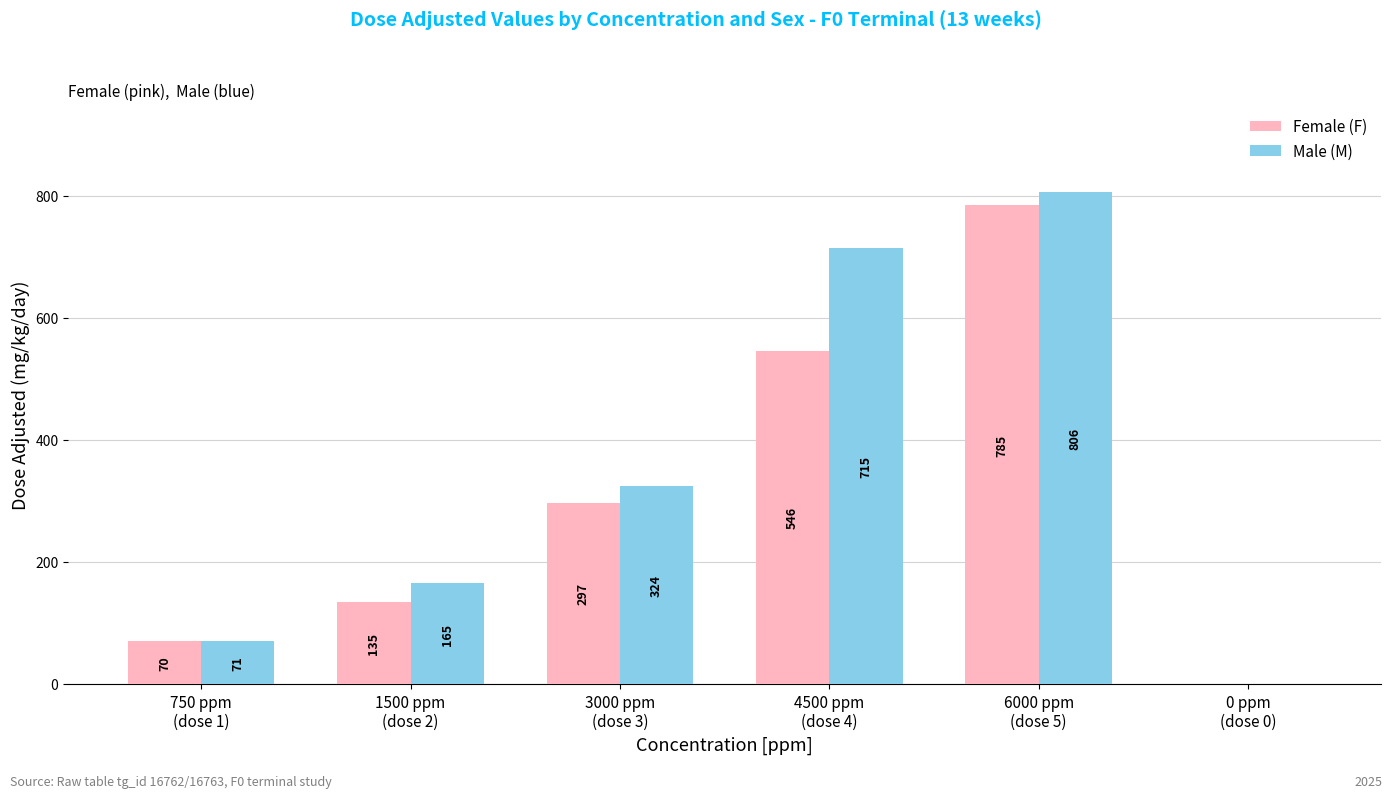

Are the bars grouped side by side (vs. stacked)?

Yes